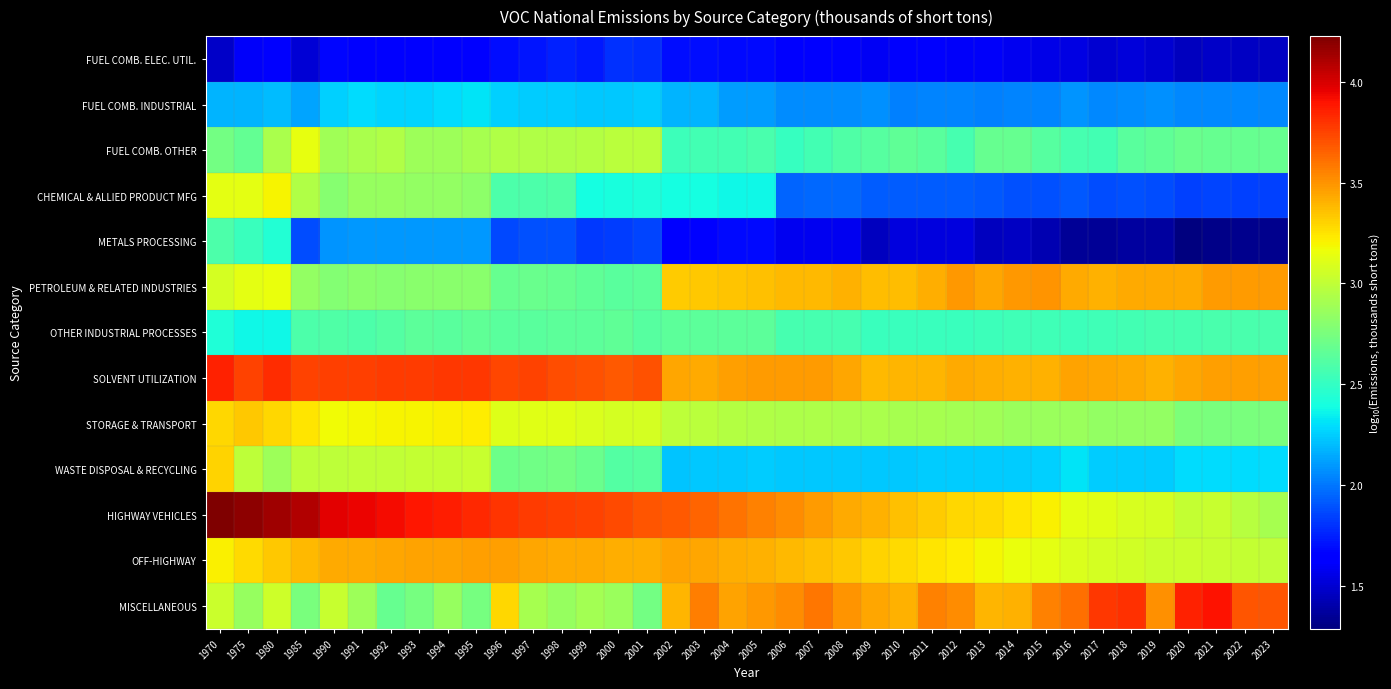

At which category does the chart reach its minimum across all series?

2020